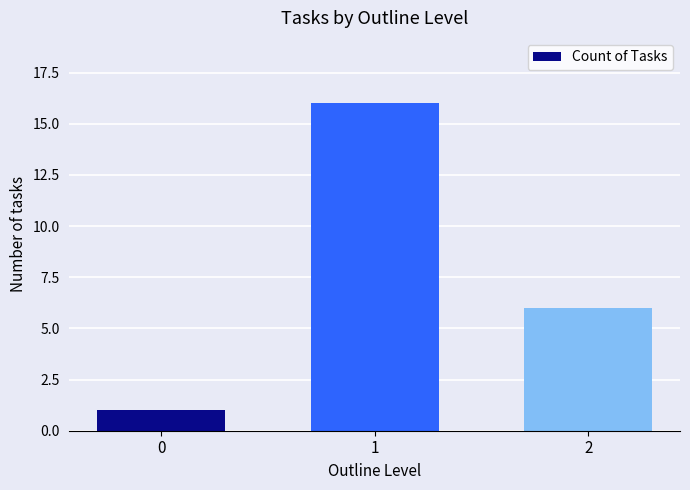

Which has a higher value, 1 or 0?

1